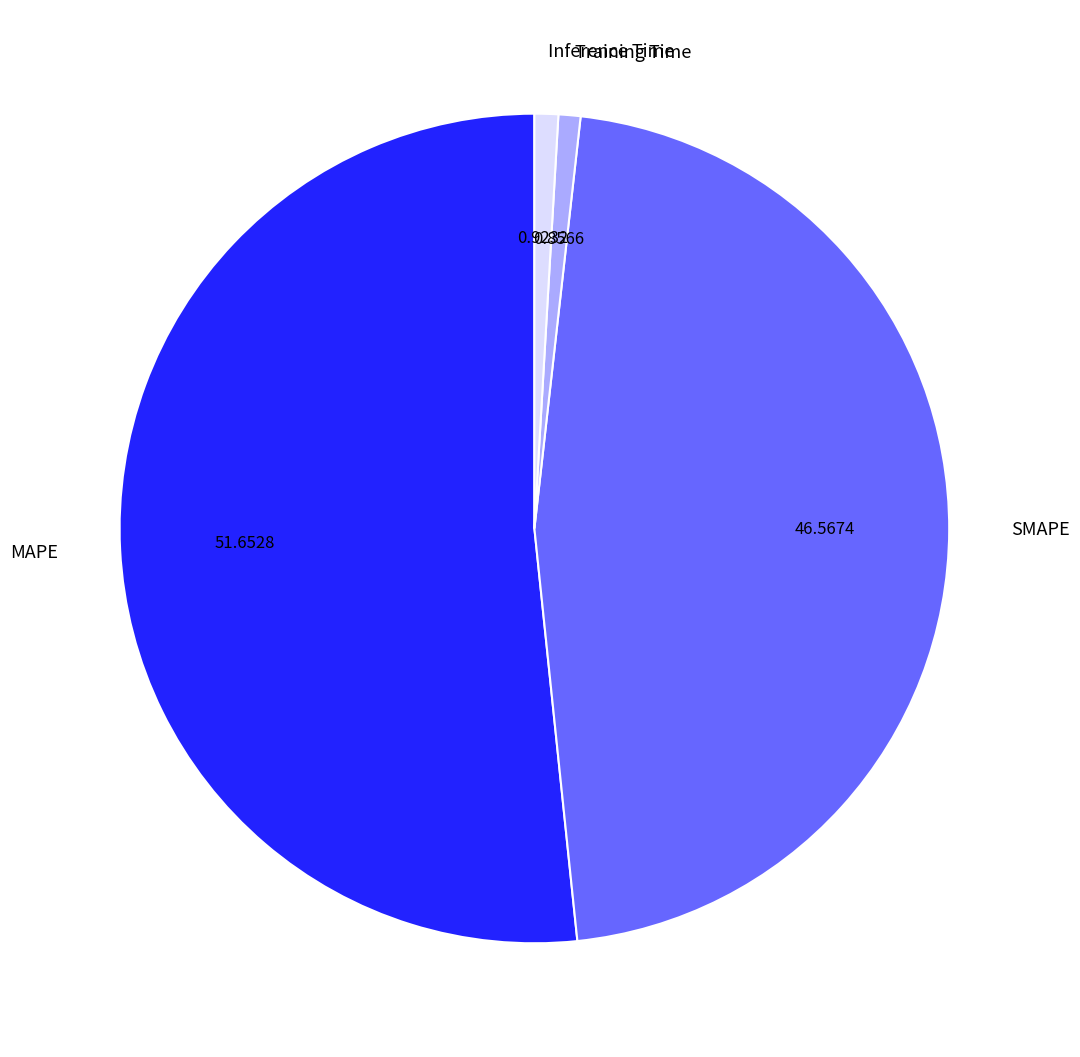

Count the number of slices in the pie.

4